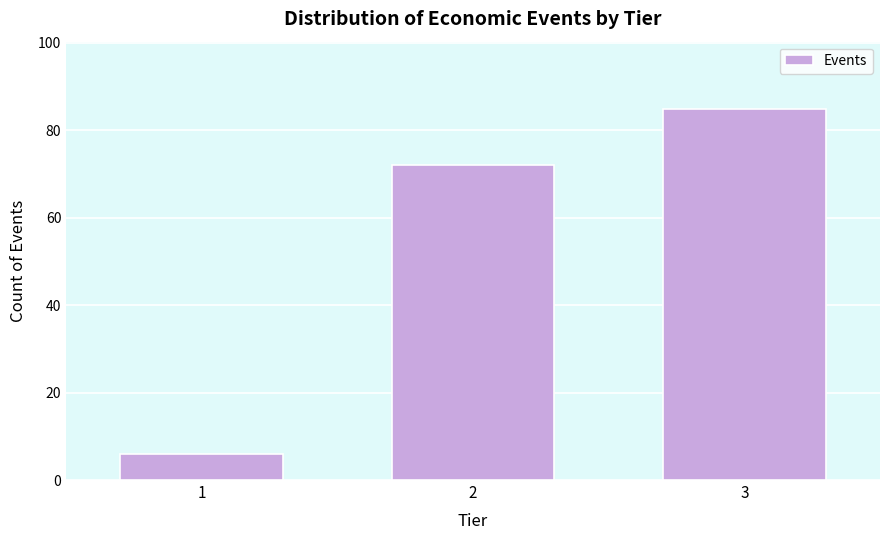

Reading right to left, list all the values displayed in this chart.

85	72	6